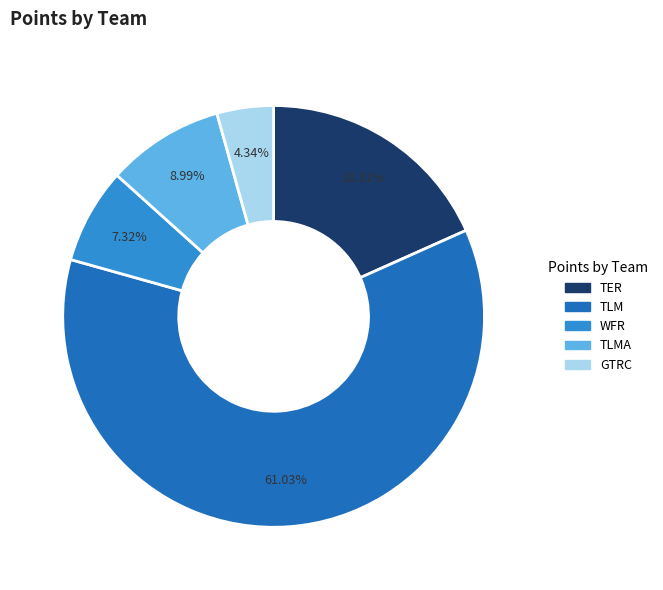

Is there a majority slice in this chart?

Yes